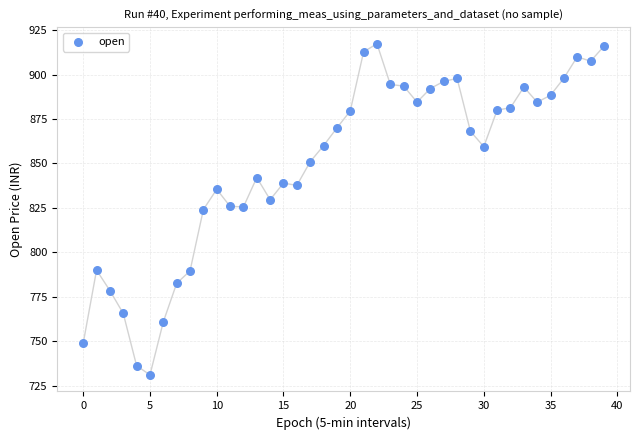

How many data points are displayed?

40